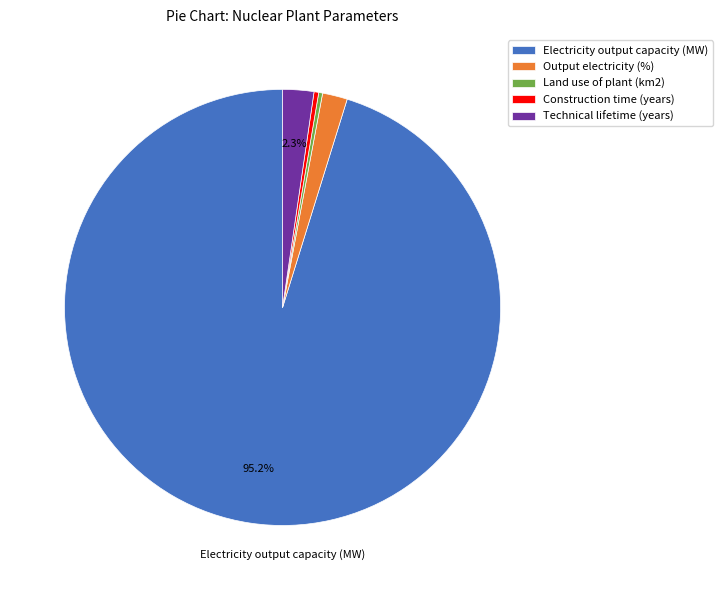

Does Output electricity (%) represent more than half of the total?

No